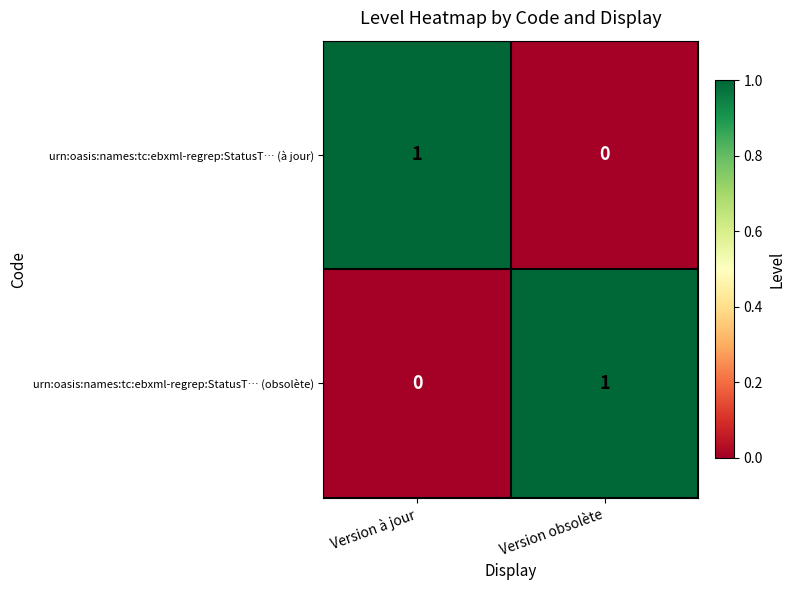

Reading left to right, what are all the values shown in this chart?

urn:oasis:names:tc:ebxml-regrep:StatusT… (à jour): 1	0
urn:oasis:names:tc:ebxml-regrep:StatusT… (obsolète): 0	1